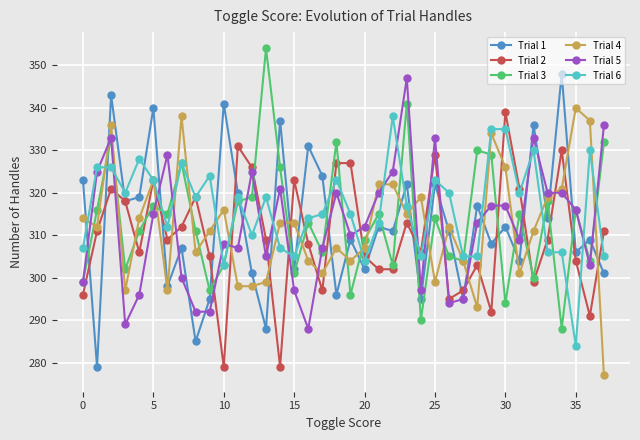

Reading right to left, what are all the values shown in this chart?

Trial 1: 301	309	306	348	314	336	304	312	308	317	295	311	322	295	322	311	312	302	309	296	324	331	302	337	288	301	320	341	295	285	307	298	340	319	318	343	279	323
Trial 2: 311	291	304	330	309	299	321	339	292	303	297	295	329	306	313	302	302	305	327	327	297	308	323	279	309	326	331	279	305	319	312	309	323	306	318	321	311	296
Trial 3: 332	304	316	288	318	300	315	294	329	330	304	305	314	290	341	303	315	309	296	332	306	313	301	326	354	319	318	303	297	311	327	315	317	311	302	333	316	299
Trial 4: 277	337	340	321	319	311	301	326	334	293	304	312	299	319	315	322	322	307	304	307	301	304	313	313	299	298	298	316	311	306	338	297	323	314	297	336	312	314
Trial 5: 336	303	316	320	320	333	309	317	317	313	295	294	333	297	347	325	320	312	310	320	307	288	297	321	305	325	307	308	292	292	300	329	315	296	289	333	325	299
Trial 6: 305	330	284	306	306	330	320	335	335	305	305	320	323	305	317	338	313	304	315	323	315	314	305	307	319	310	319	303	324	319	327	312	323	328	320	326	326	307